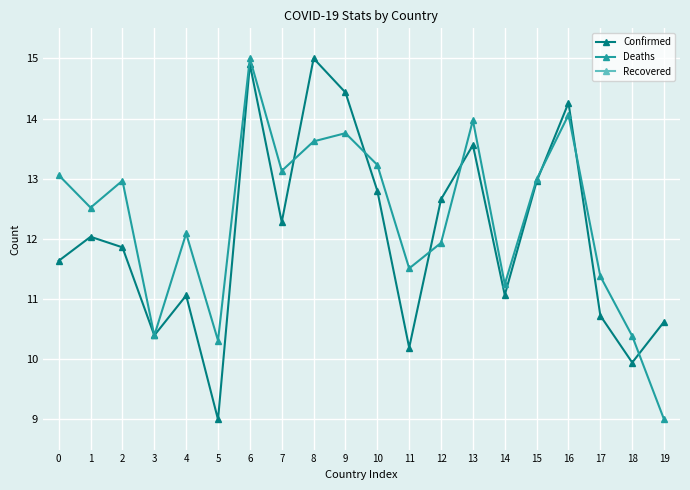

Which series has the largest range (max minus min)?

Confirmed